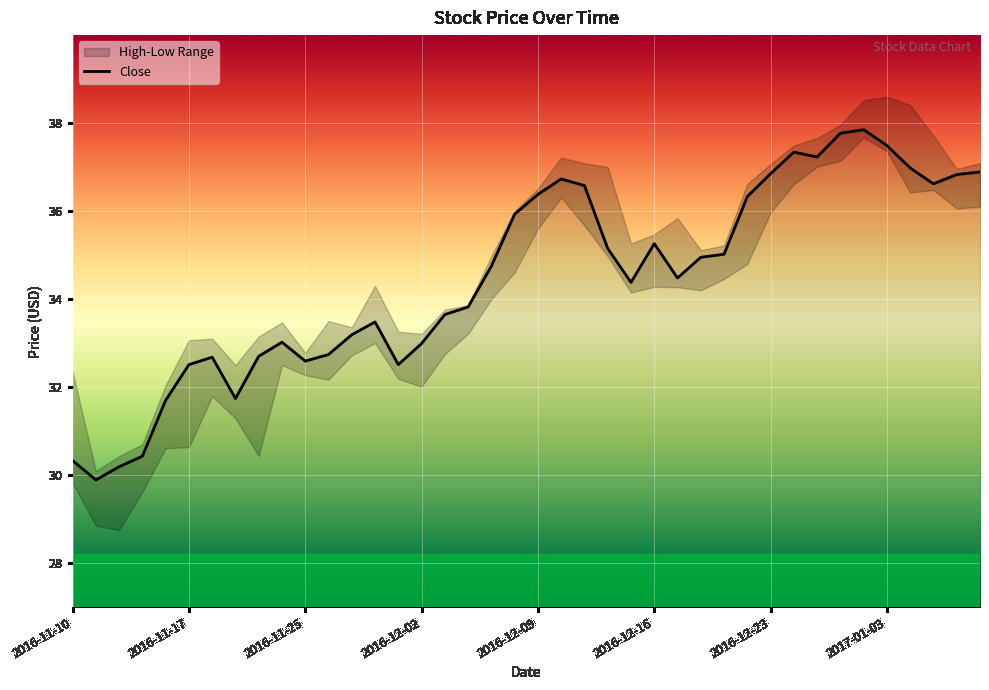

What is the greatest value displayed?

37.8